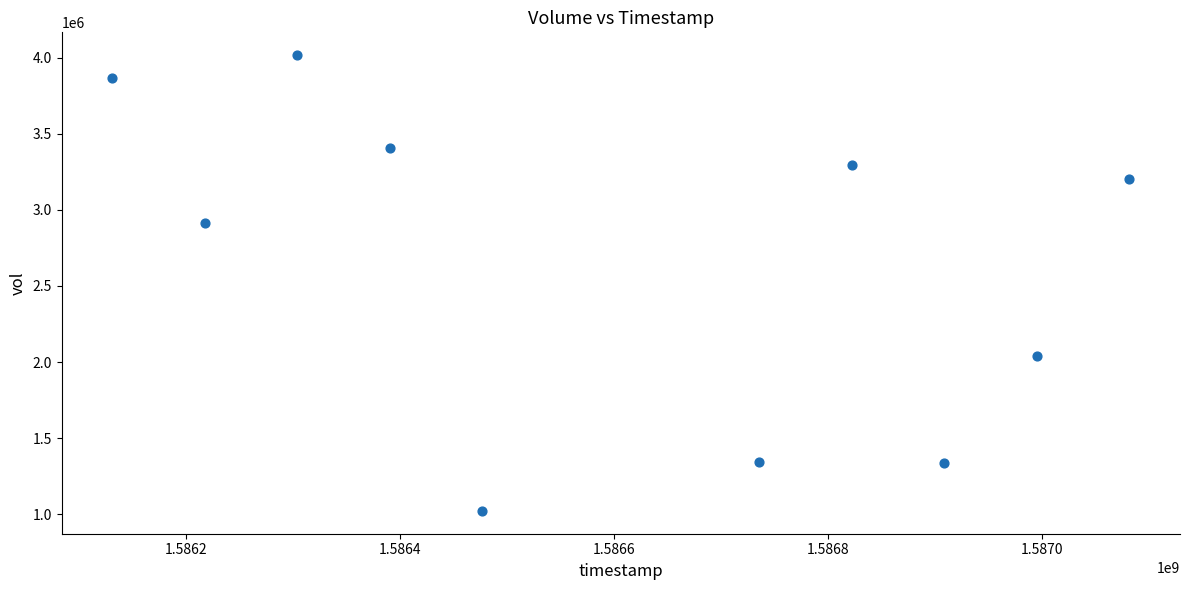

What is the range of Y values (max minus min)?

2998100